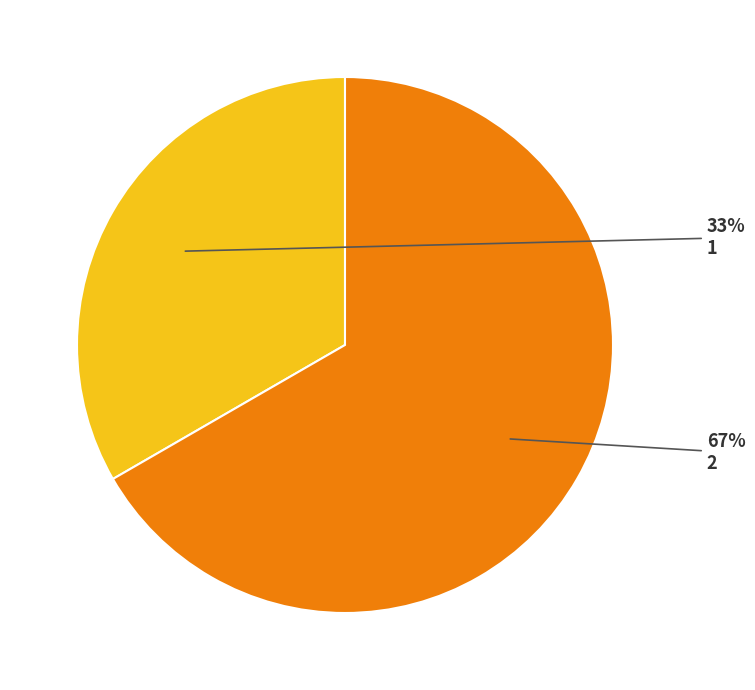

Which category accounts for the majority?

2